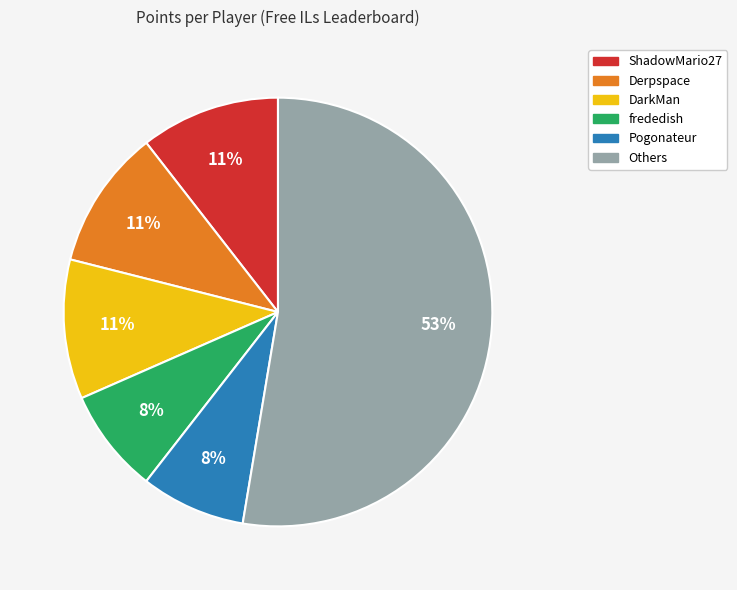

Does any single category account for the majority?

Yes